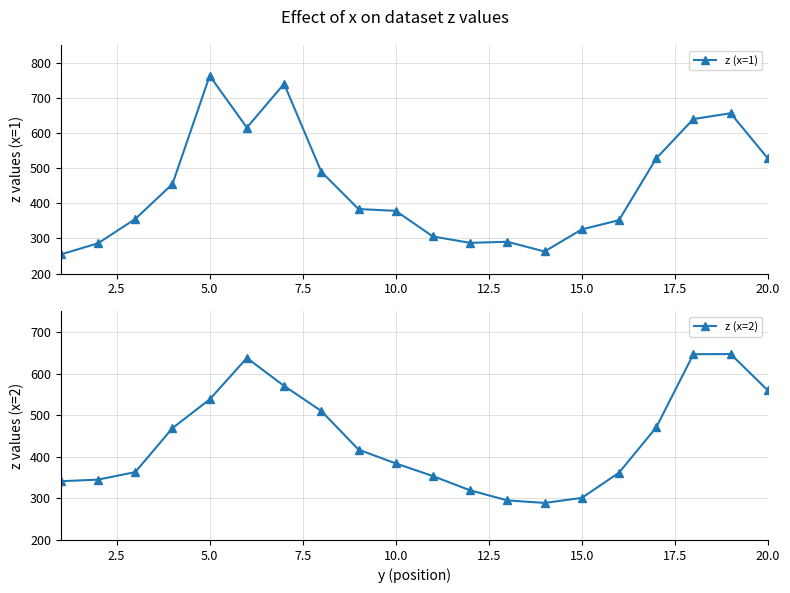

What is the average value of the z (x=2) series?

441.1